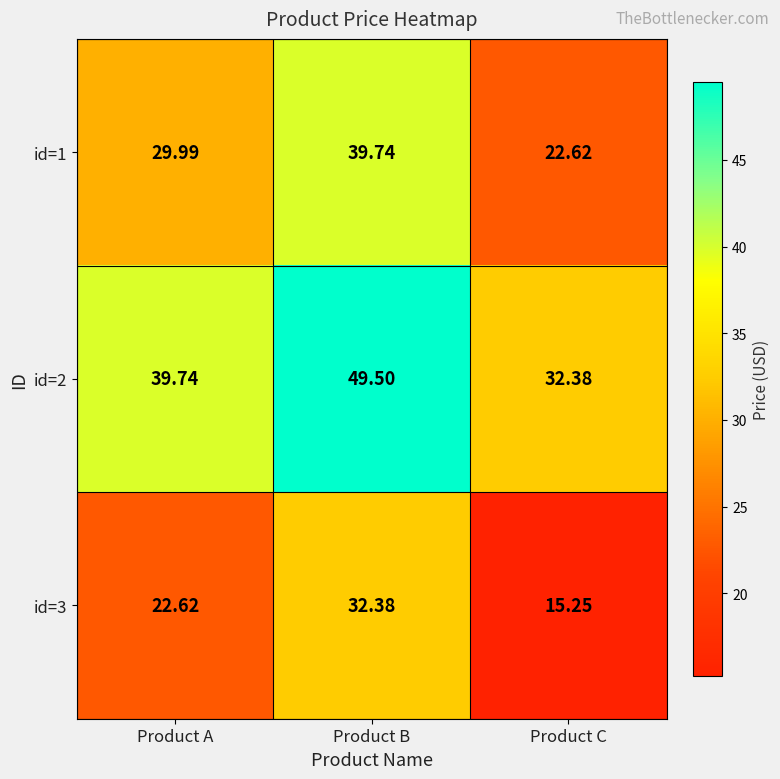

List the series in order of their peak value, highest first.

id=2, id=1, id=3